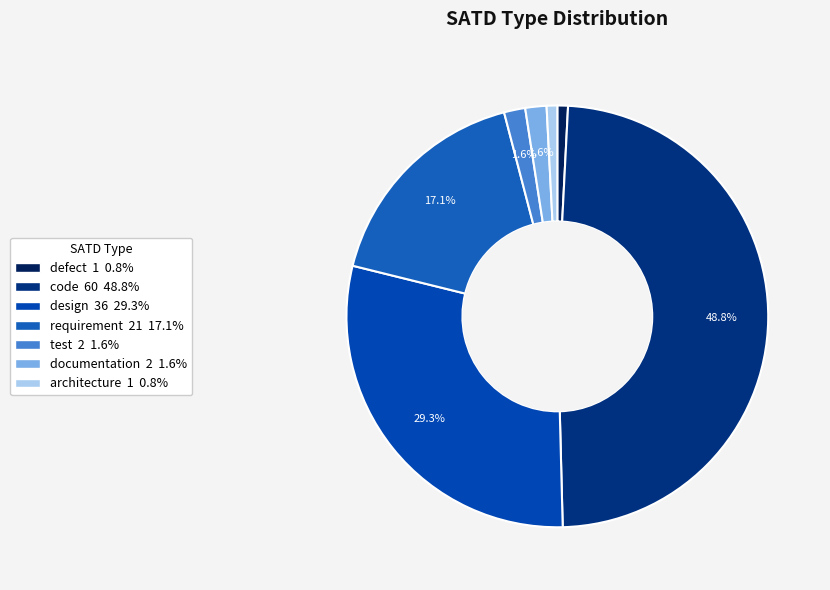

To the nearest percent, what is the average slice percentage?

14%